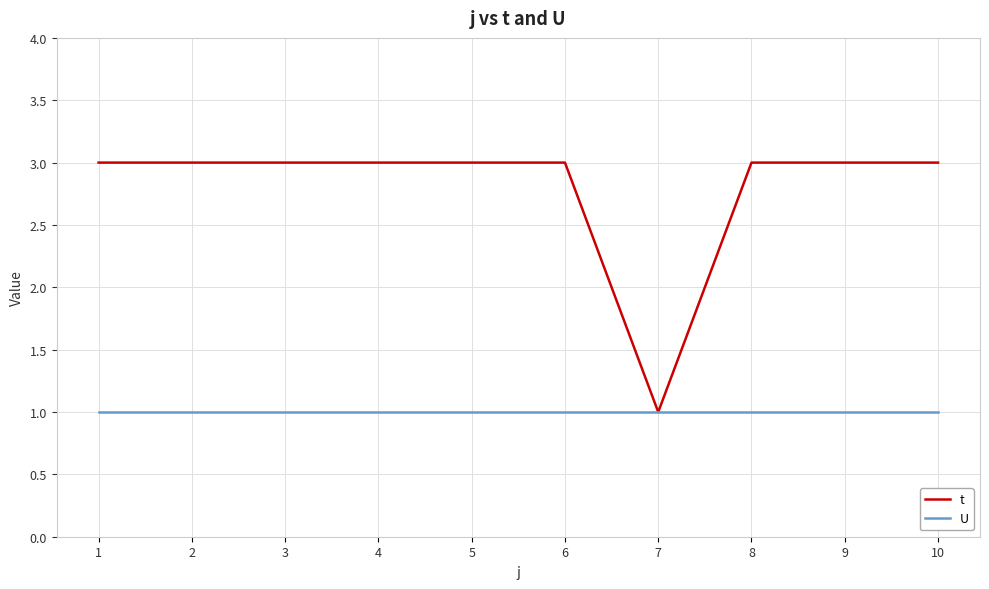

How many lines are shown in the chart?

2